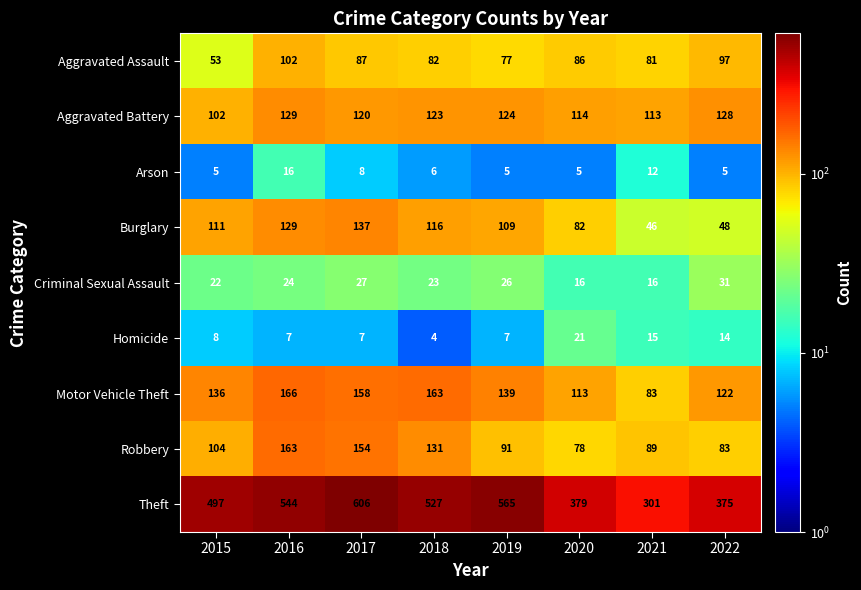

Which series has the widest spread of values?

Theft